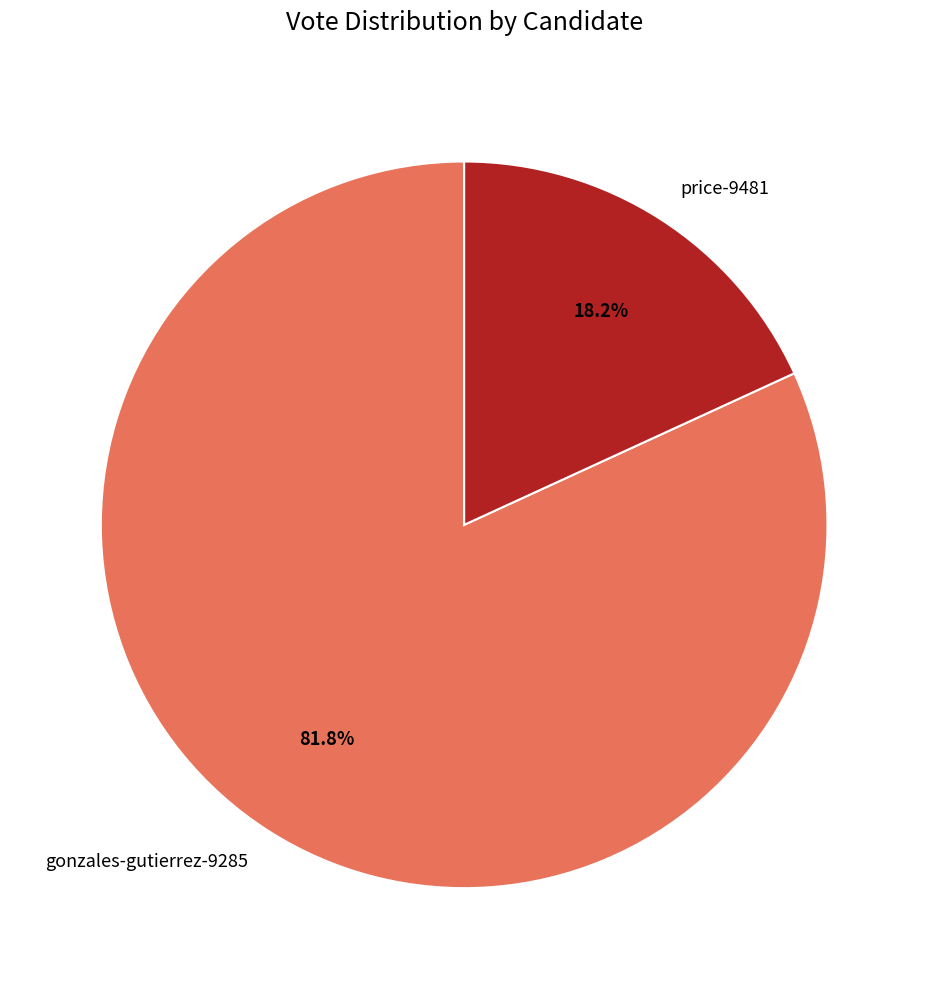

To the nearest percent, what is the combined percentage of gonzales-gutierrez-9285 and price-9481?

100%